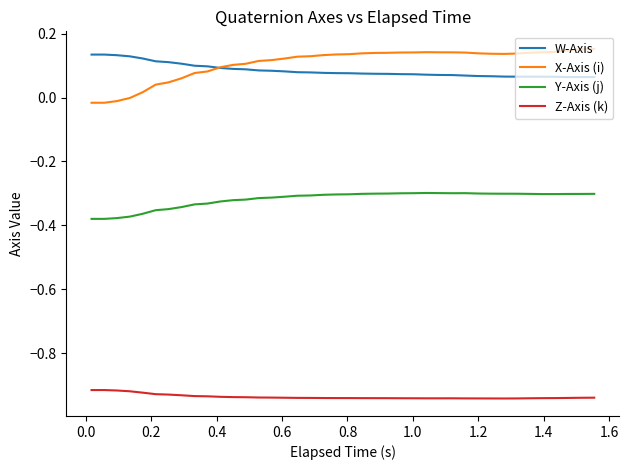

How many lines are shown in the chart?

4